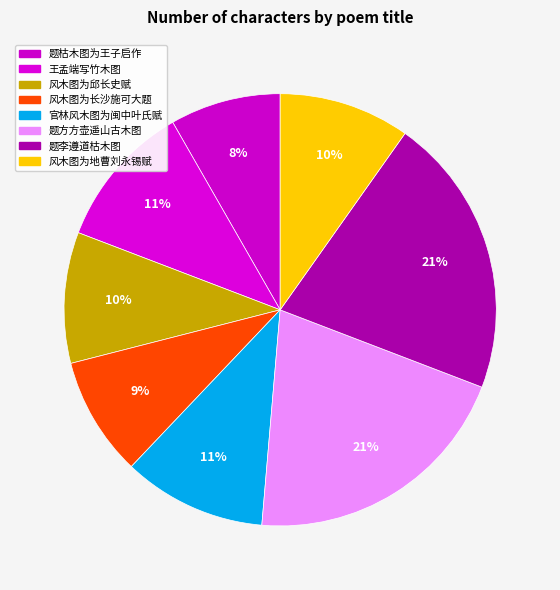

Count the number of slices in the pie.

8